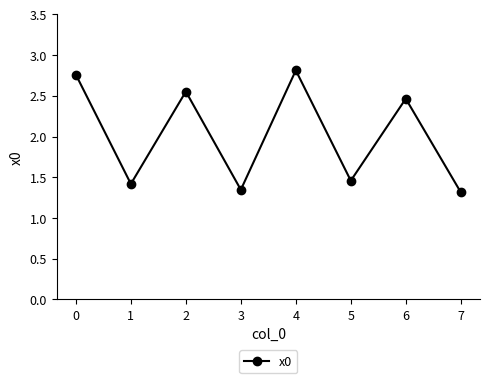

What is the change in value from 1 to 7?

-0.1